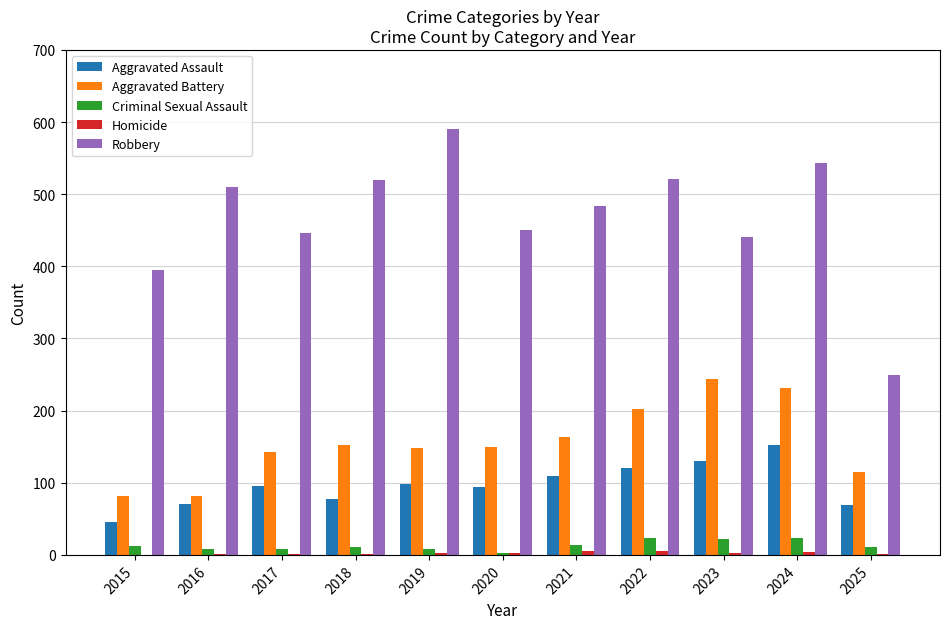

What is the maximum value shown in the chart?

591